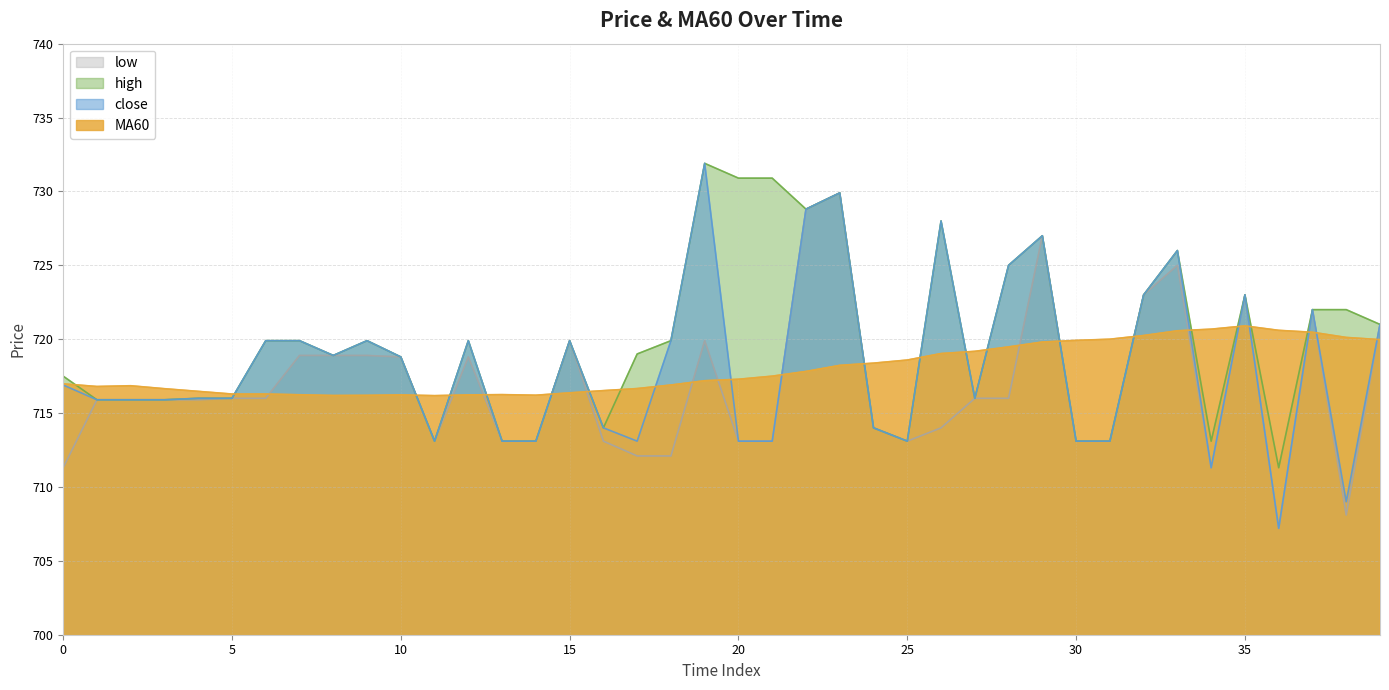

What is the total value across all series at 30?

2859.2